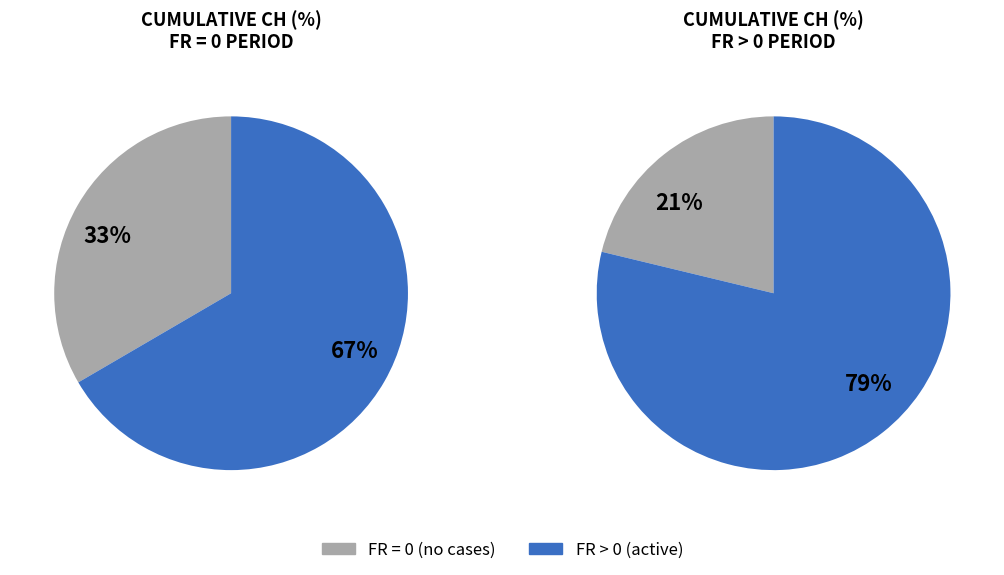

True or false: 8 accounts for 0% of the total.

True